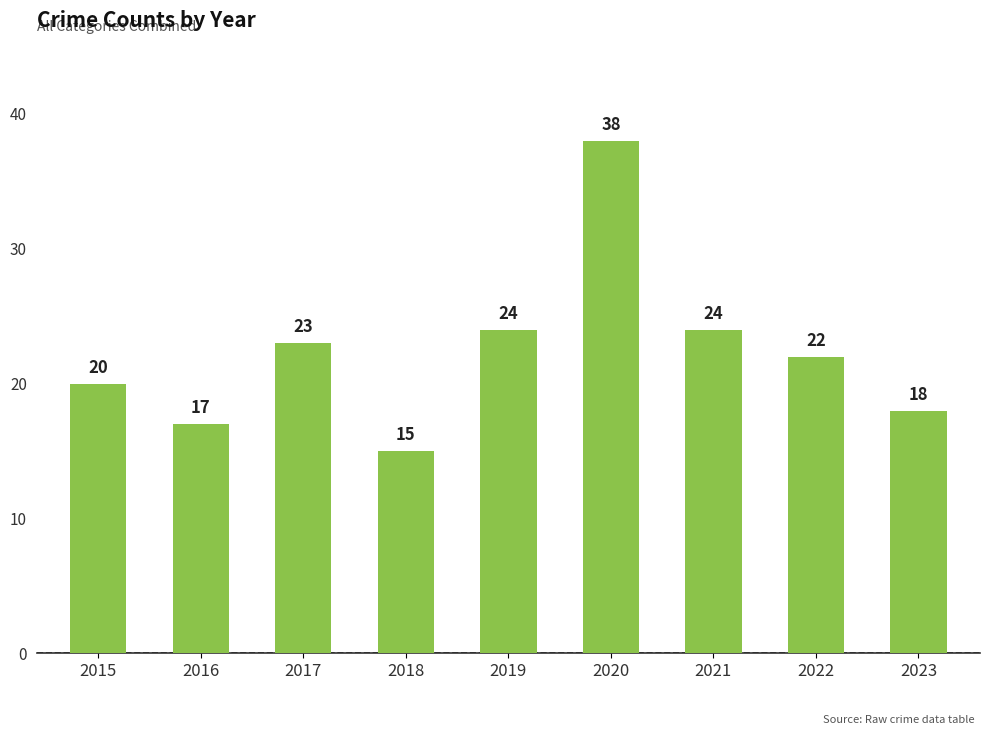

Reading left to right, transcribe all the data shown in this chart.

2015=20	2016=17	2017=23	2018=15	2019=24	2020=38	2021=24	2022=22	2023=18